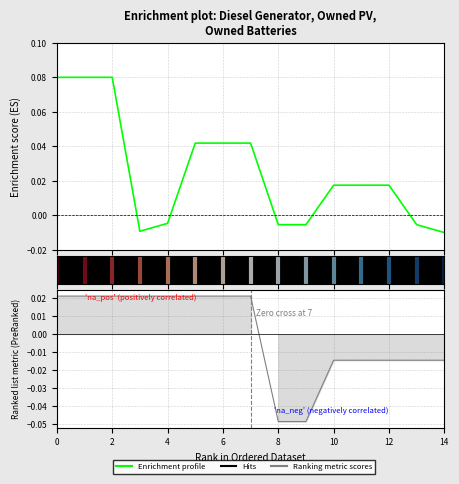

True or false: the data shows 0.1 at 6.

False